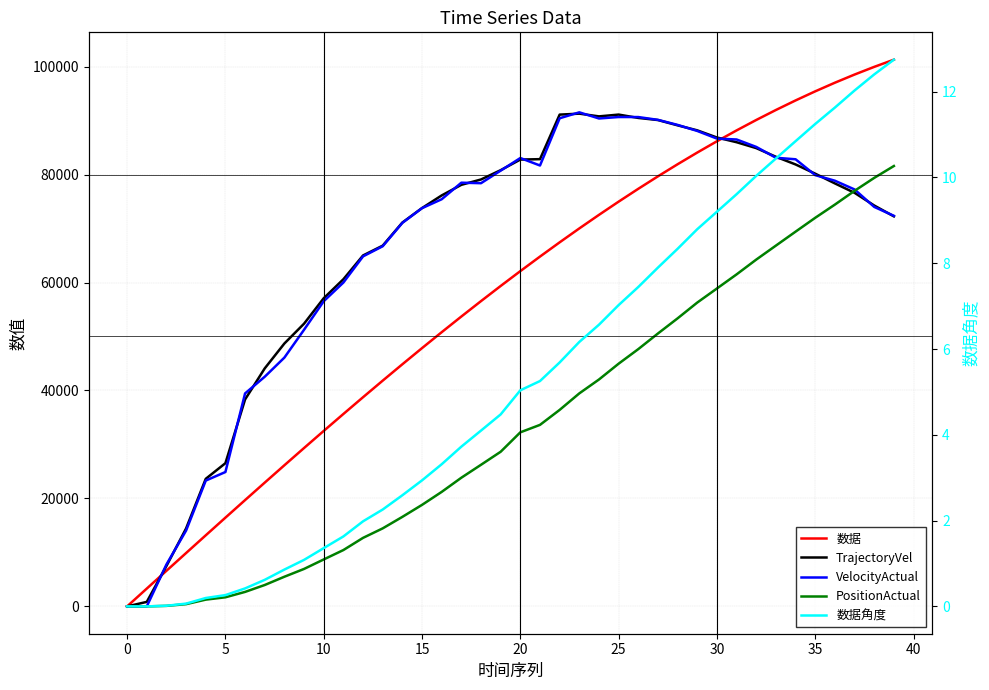

What is the label of the 21st point from the right?

19